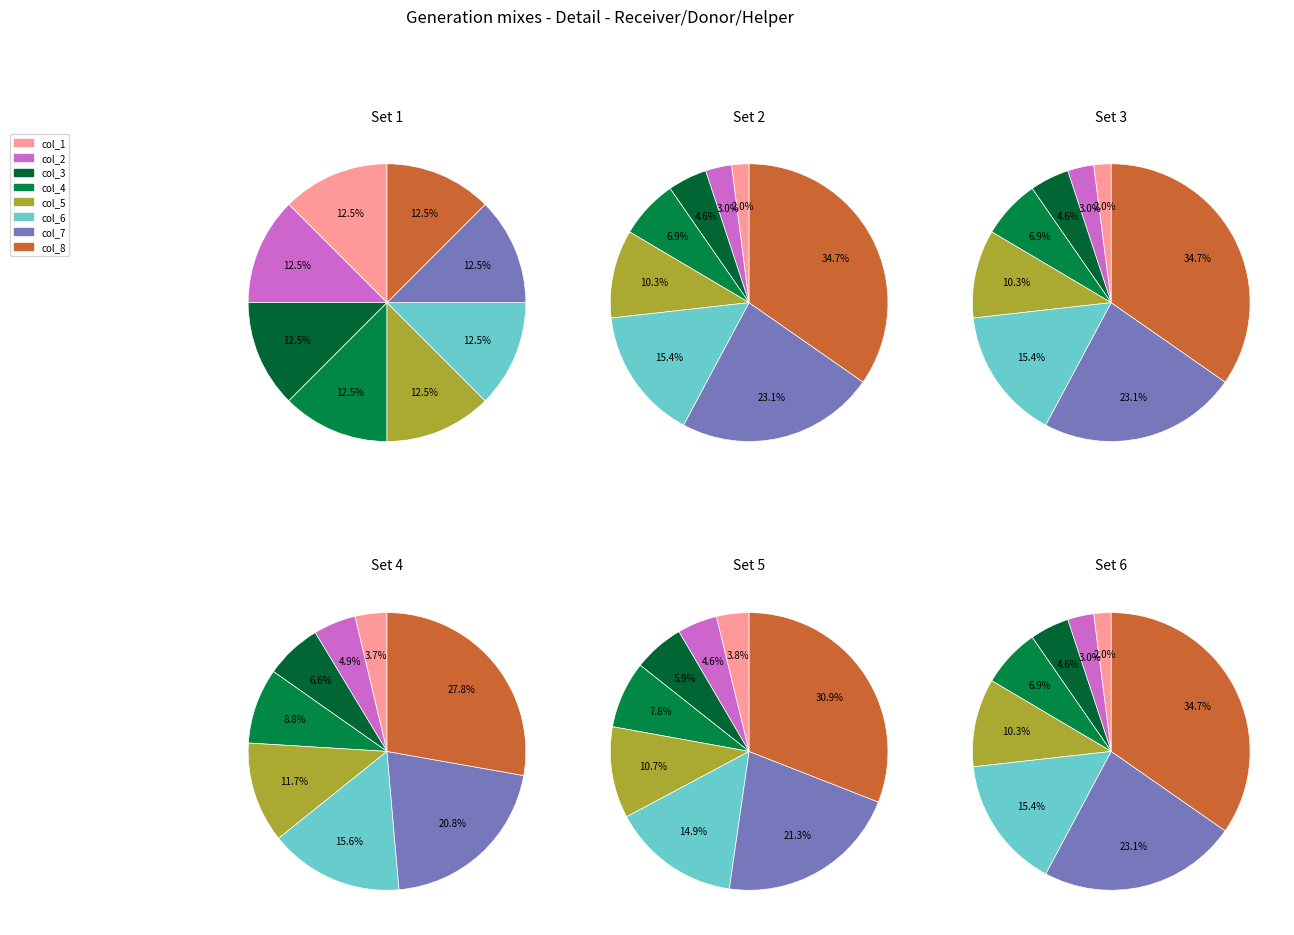

Is there any slice that represents more than half of the pie?

No